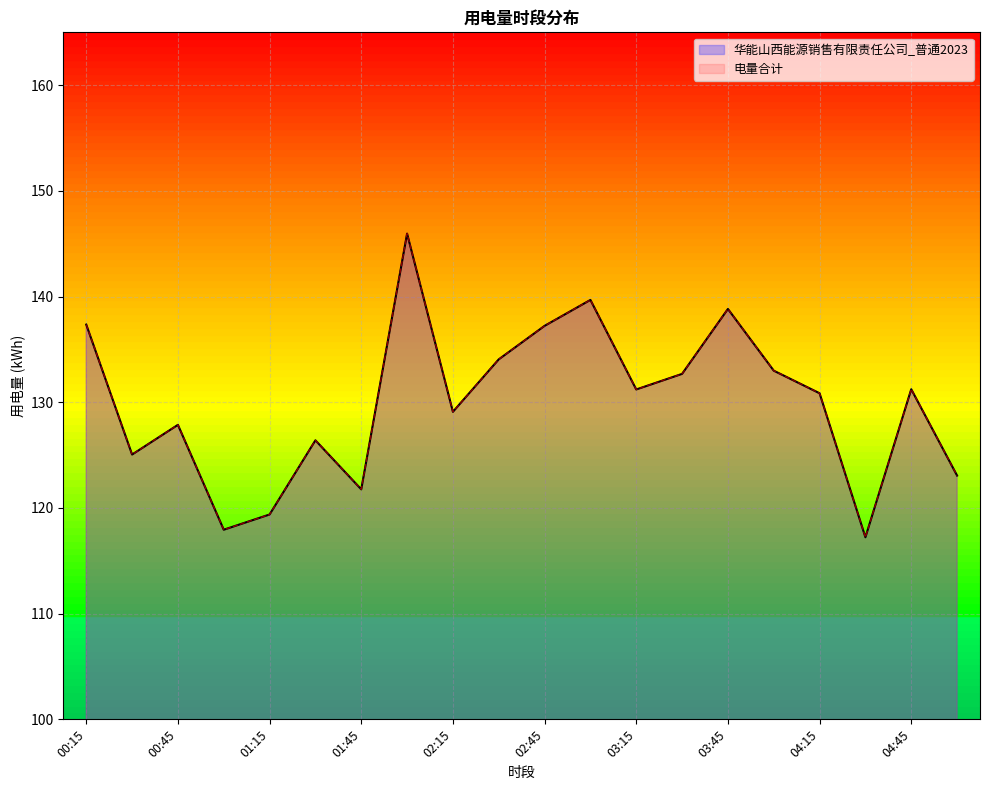

At which label does 电量合计 first exceed 131?

00:15